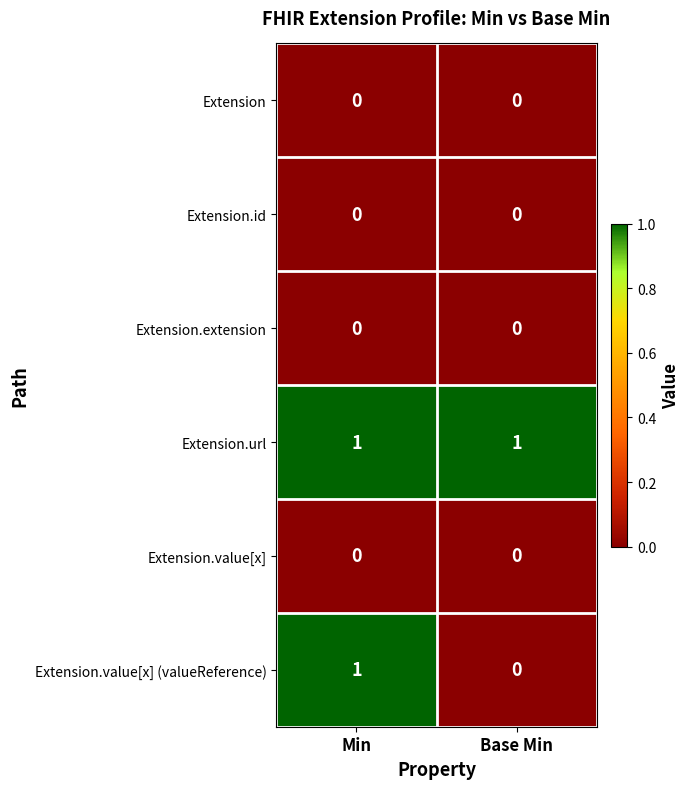

At which category is the sum across all series the highest?

Min